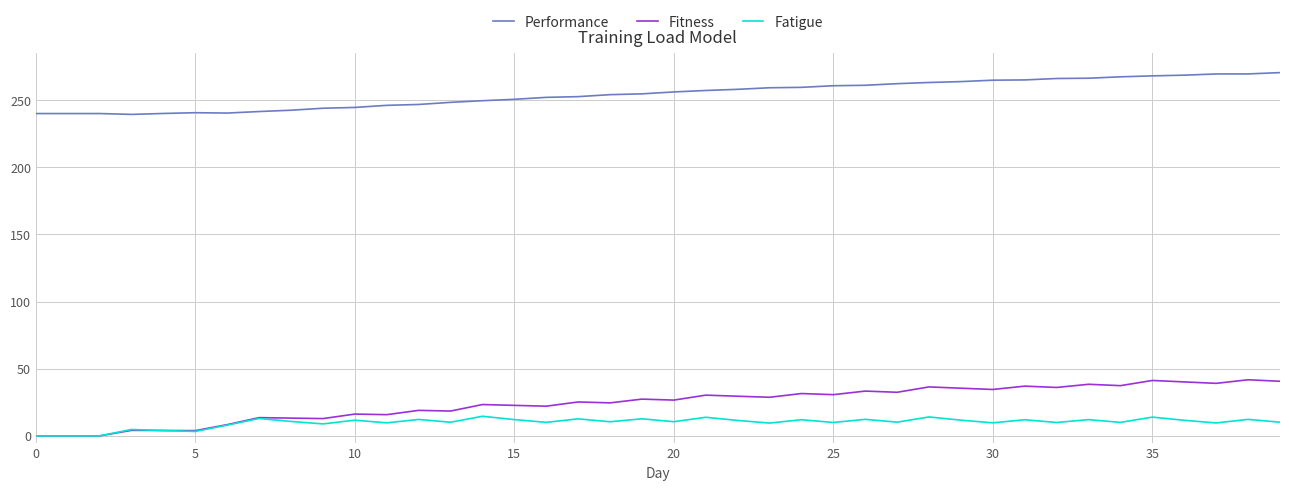

How many lines are shown in the chart?

3